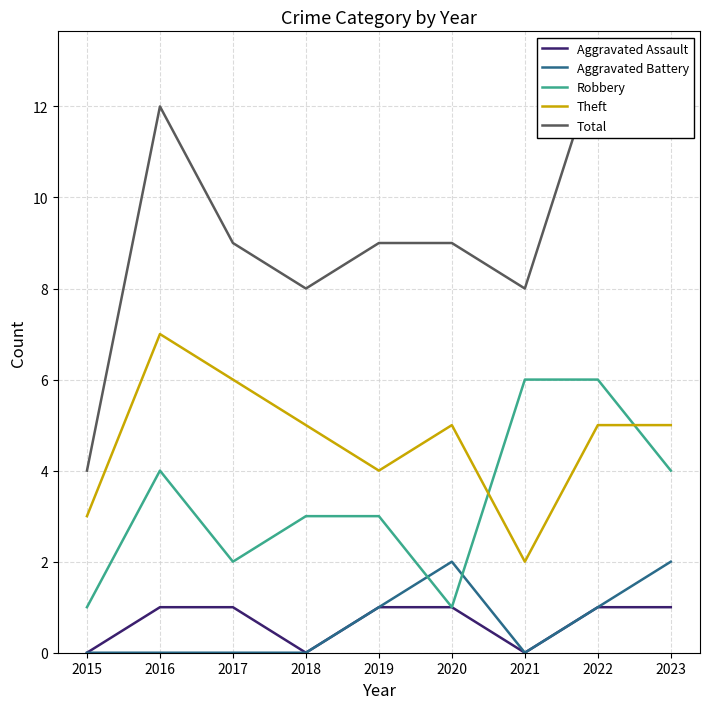

True or false: Total and Aggravated Battery intersect in this chart.

False